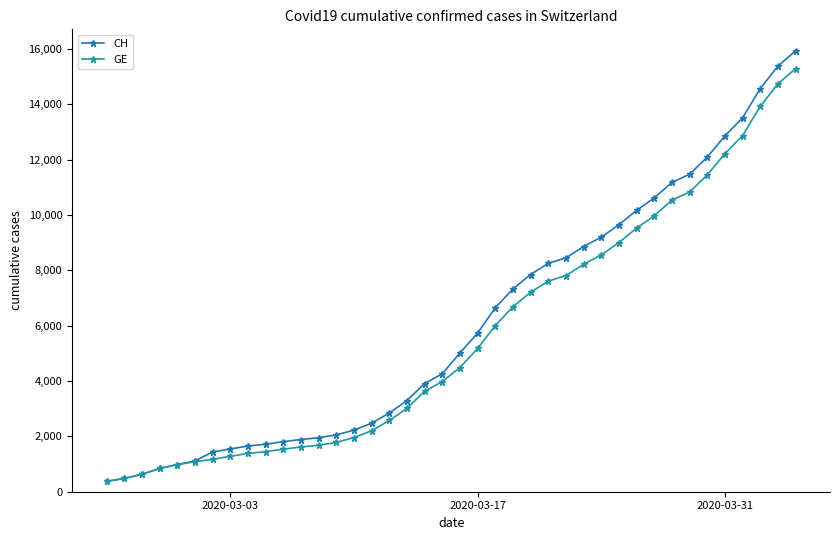

How many distinct data groups are displayed?

2